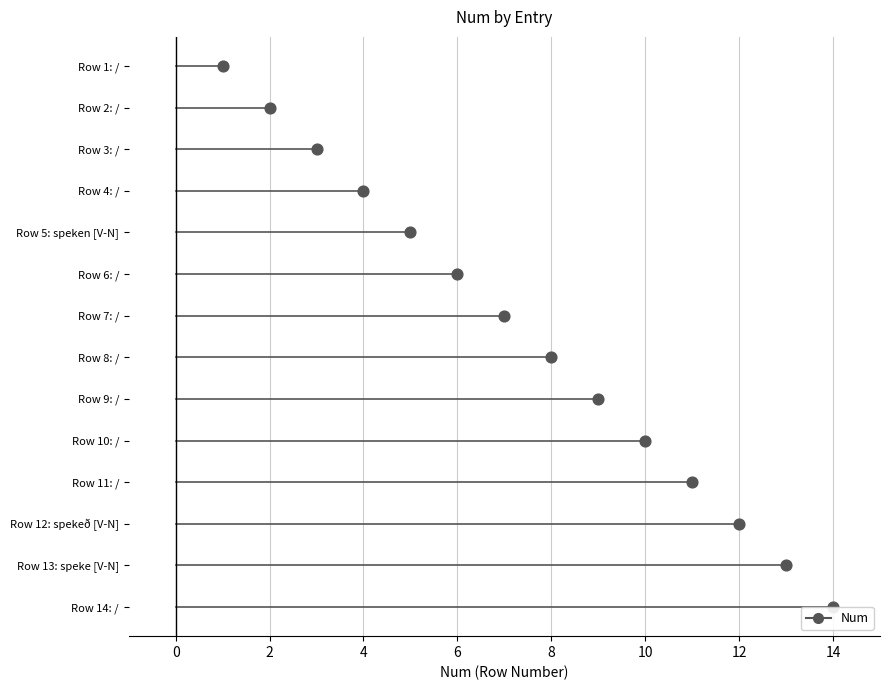

What is the change in value from 1 to 2?

+1